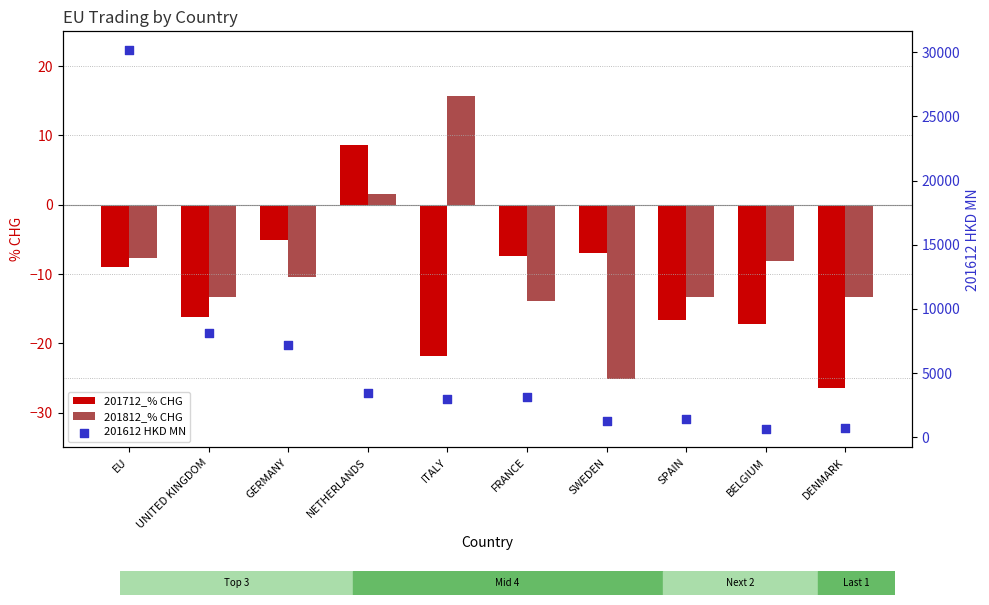

Which series contains the highest Y value?

201612 HKD MN